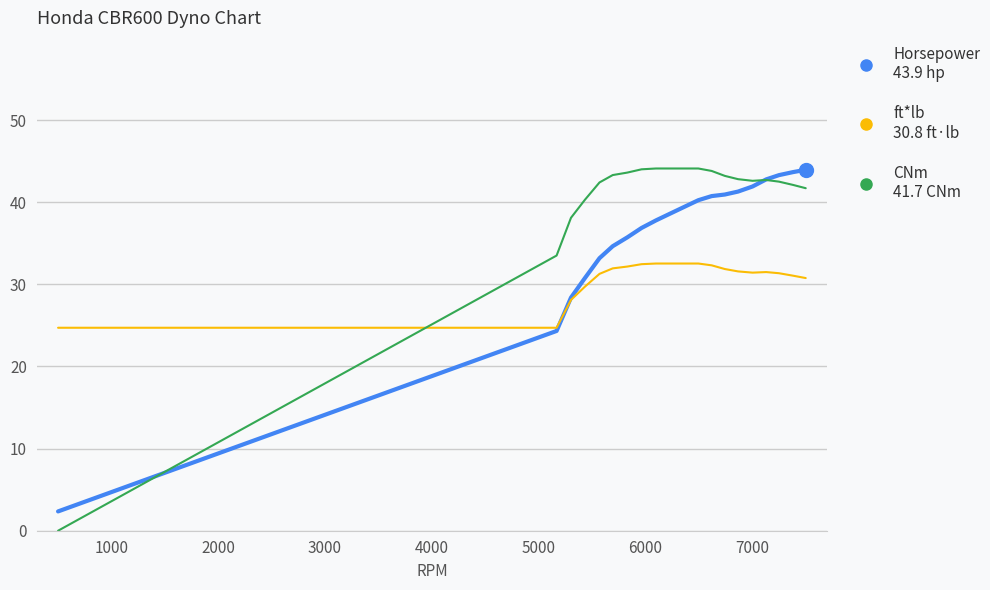

What is the greatest value displayed?

44.1